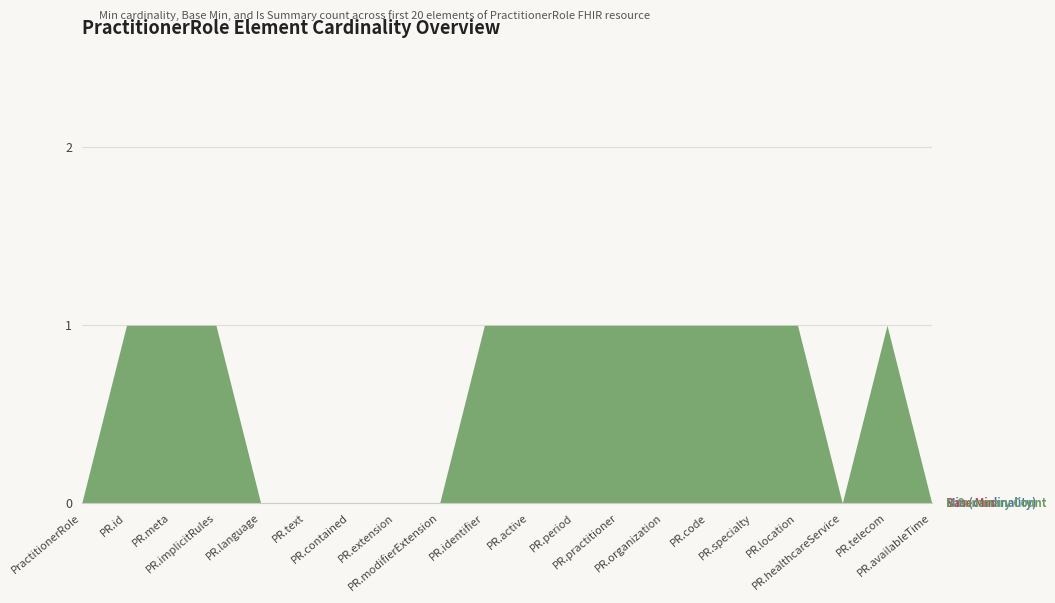

How many distinct data groups are displayed?

3